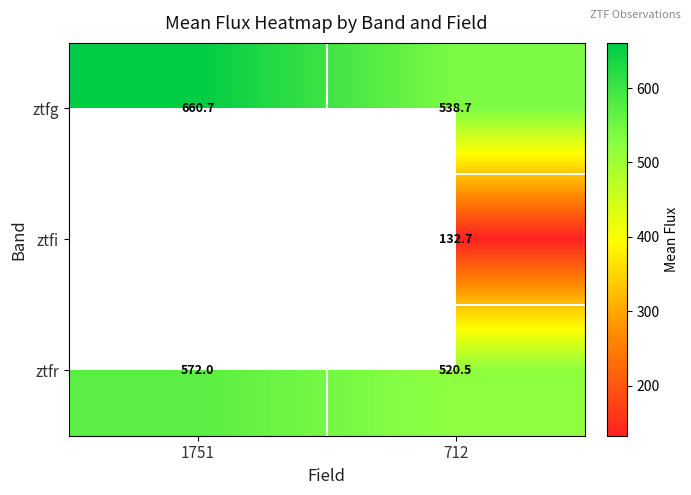

At 712, list the series in order from largest to smallest.

ztfg, ztfr, ztfi